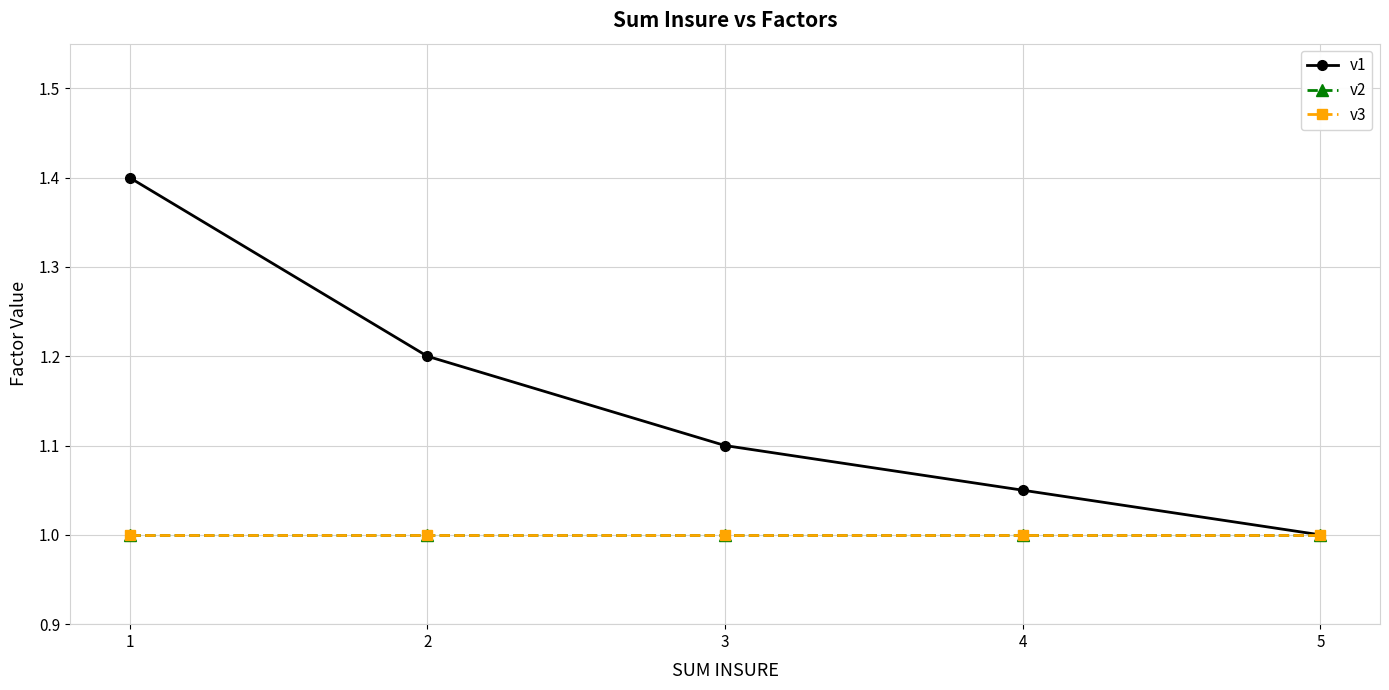

Does the chart display data point markers on the line(s)?

Yes